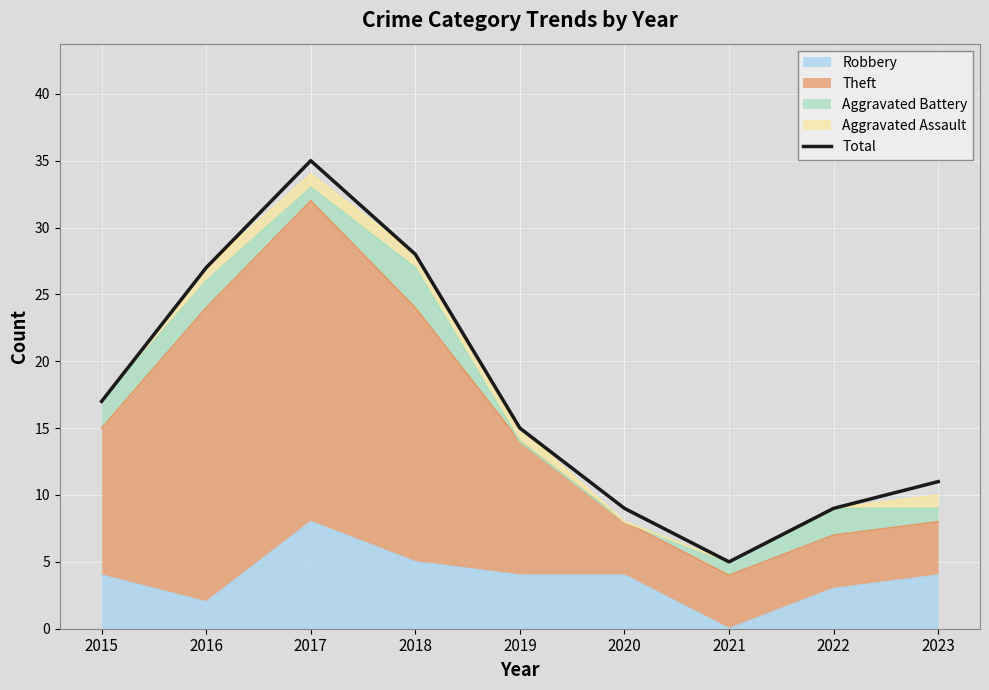

Is it true that the value at 2017 is 35?

True